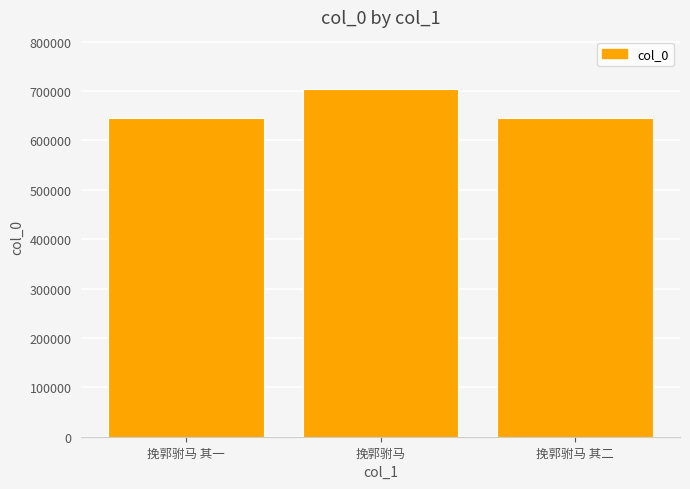

At which category does the chart reach its peak across all series?

挽郭驸马